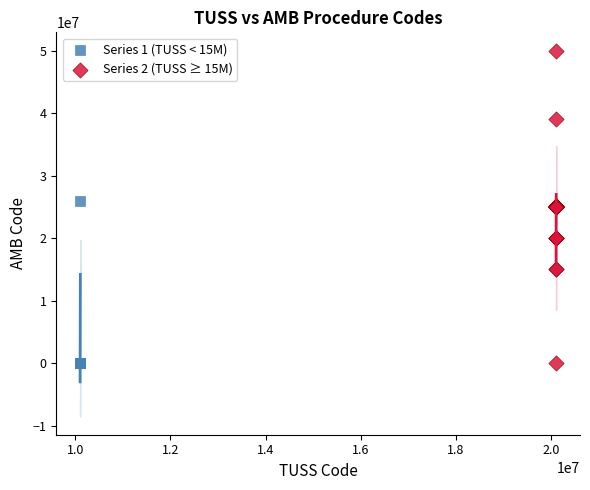

What are all the series names shown in the legend?

Series 1 (TUSS < 15M), Series 2 (TUSS ≥ 15M)